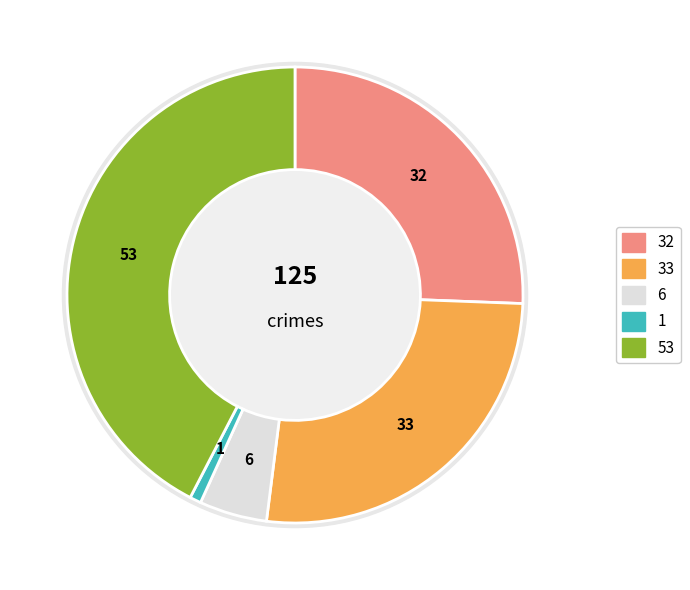

Is there any slice that represents more than half of the pie?

No